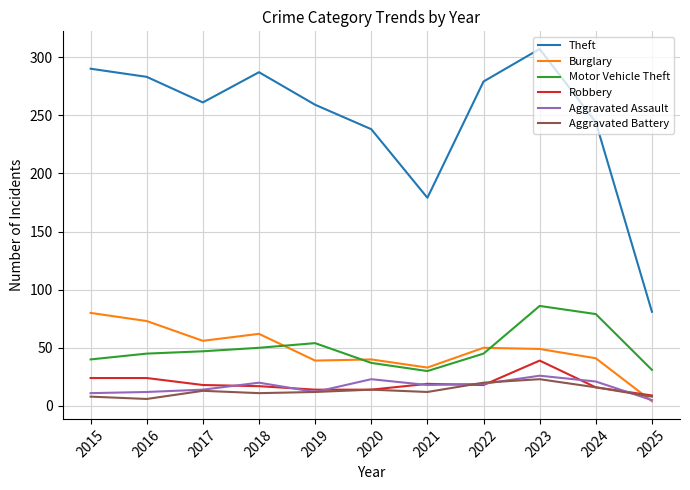

At which label does Burglary first exceed 49?

2015